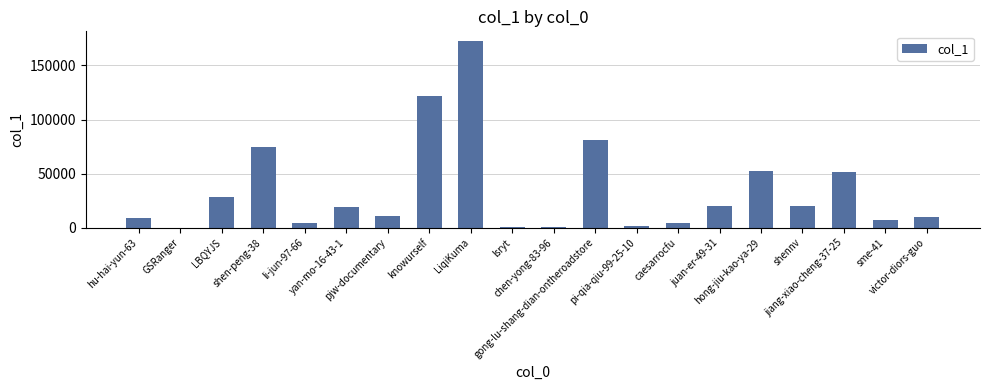

Is it true that the value at GSRanger is 30?

True